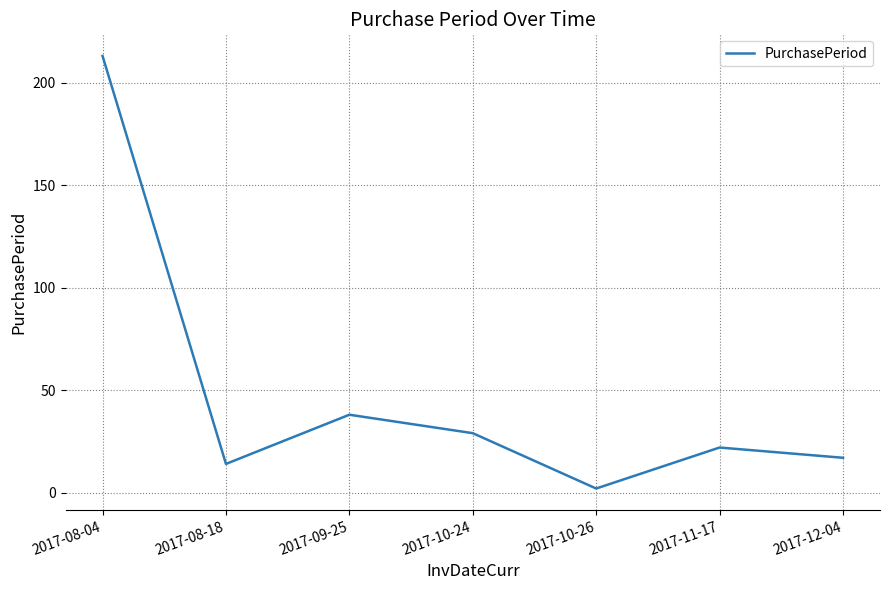

Between 2017-09-25 and 2017-08-04, which is larger?

2017-08-04